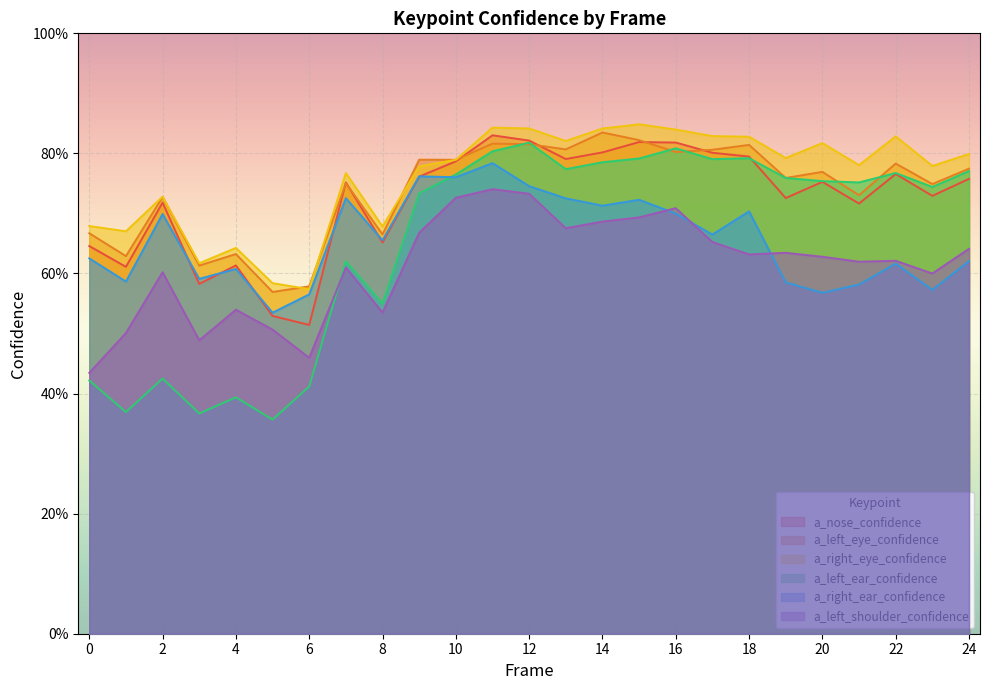

What are all the series names shown in the legend?

a_nose_confidence, a_left_eye_confidence, a_right_eye_confidence, a_left_ear_confidence, a_right_ear_confidence, a_left_shoulder_confidence